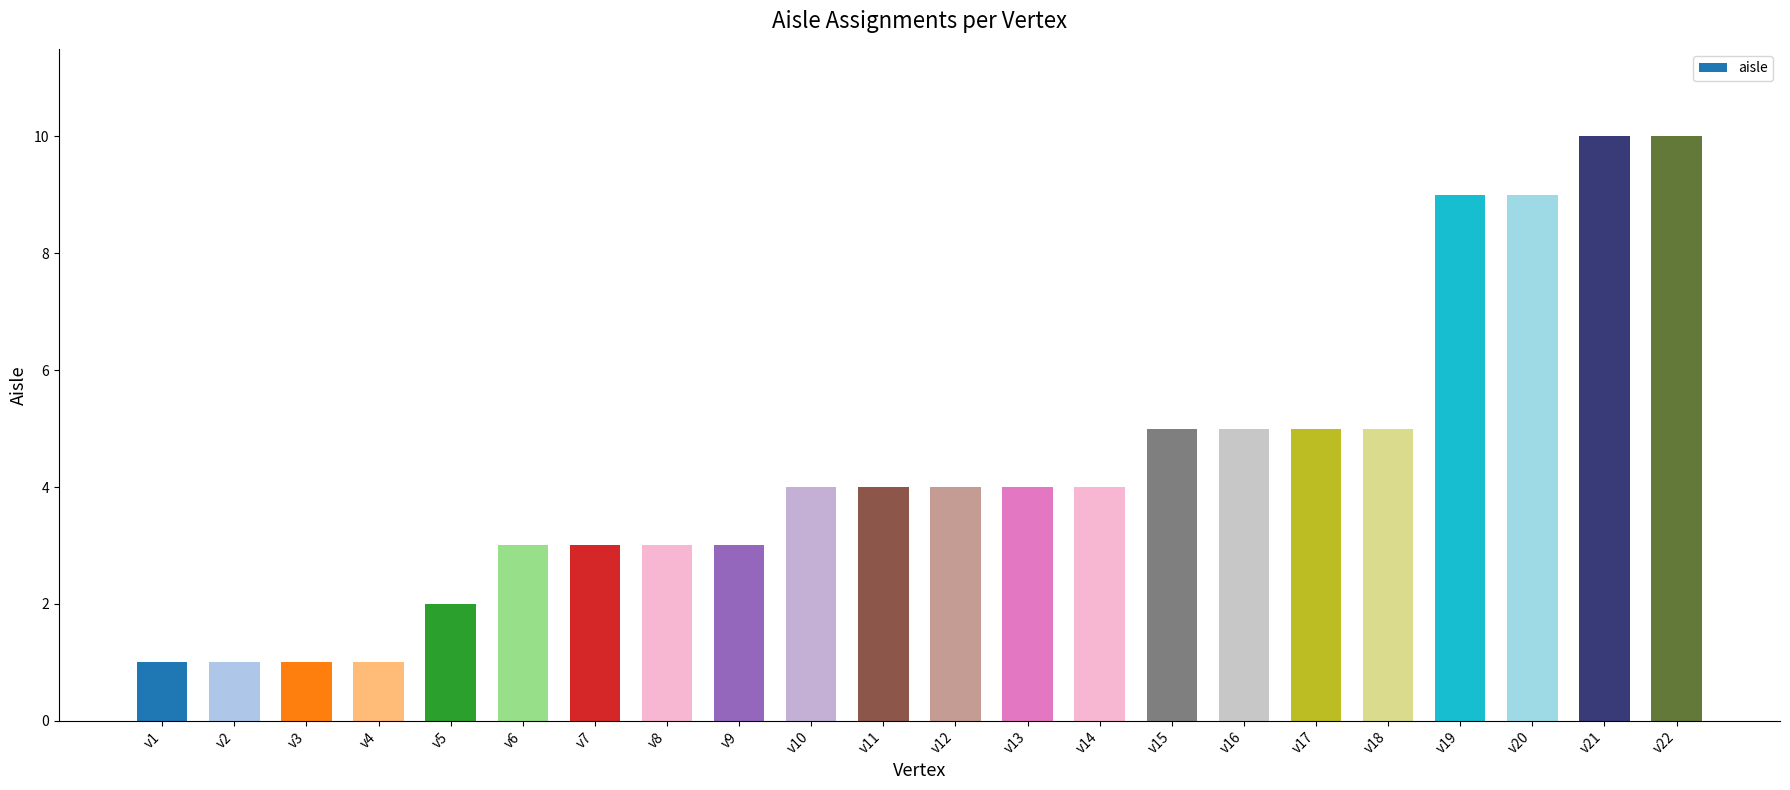

Is it true that the value at v10 is 3?

False